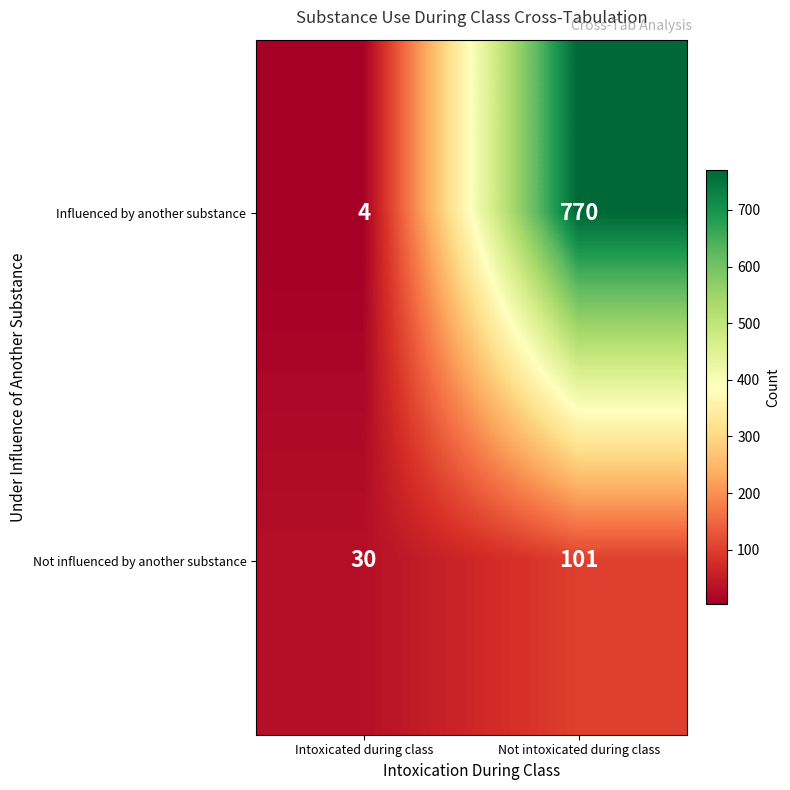

How many data points does each series have?

2